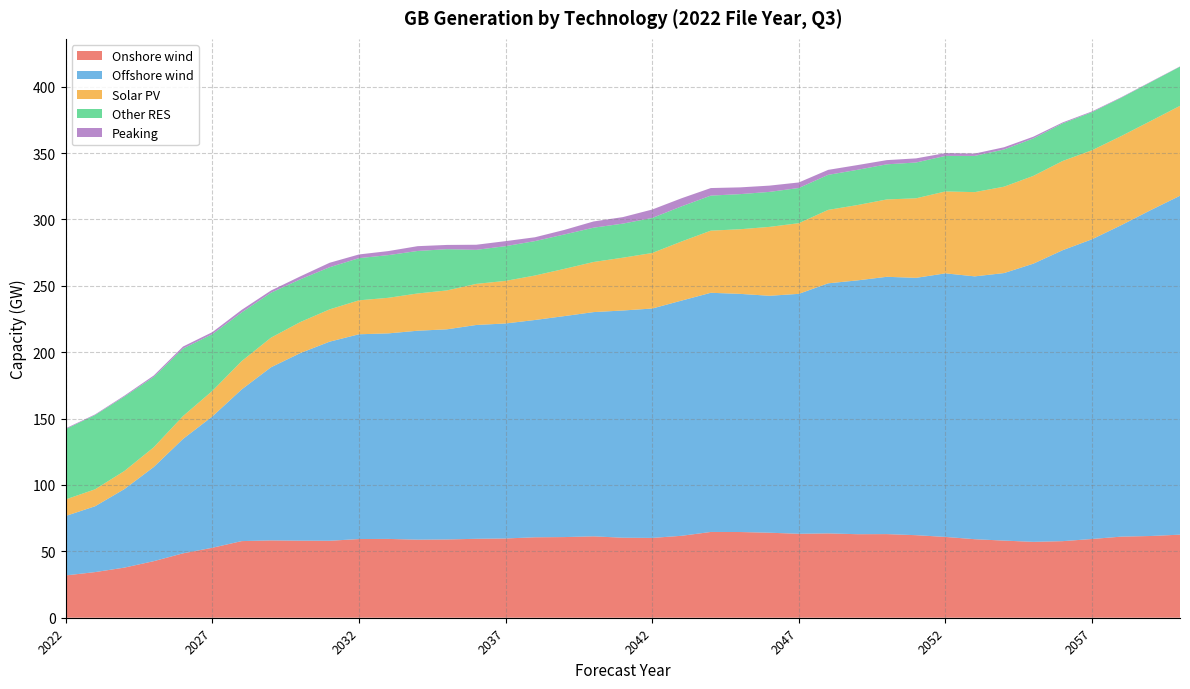

Reading left to right, list all the values displayed in this chart.

Onshore wind: 2022=31.9	2023=34.4	2024=37.8	2025=42.6	2026=48.5	2027=52.7	2028=57.7	2029=58.2	2030=58.0	2031=58.0	2032=59.3	2033=59.4	2034=58.8	2035=59.0	2036=59.5	2037=59.7	2038=60.6	2039=60.8	2040=61.3	2041=60.3	2042=60.1	2043=61.7	2044=64.6	2045=64.6	2046=64.0	2047=63.2	2048=63.5	2049=62.9	2050=63.0	2051=62.2	2052=60.9	2053=59.1	2054=58.1	2055=57.2	2056=57.7	2057=59.3	2058=61.1	2059=61.6	2060=62.6
Offshore wind: 2022=44.8	2023=49.6	2024=59.2	2025=70.9	2026=86.2	2027=98.9	2028=114.3	2029=130.4	2030=141.3	2031=150.0	2032=154.2	2033=154.8	2034=157.4	2035=158.3	2036=161.1	2037=161.9	2038=163.7	2039=166.4	2040=168.9	2041=171.2	2042=172.8	2043=177.2	2044=180.2	2045=179.4	2046=178.5	2047=180.7	2048=188.4	2049=191.2	2050=193.8	2051=193.8	2052=198.5	2053=198.0	2054=201.5	2055=209.5	2056=219.2	2057=225.8	2058=234.6	2059=245.4	2060=255.3
Solar PV: 2022=12.5	2023=12.8	2024=13.6	2025=14.8	2026=17.2	2027=19.2	2028=21.3	2029=22.3	2030=23.4	2031=24.3	2032=25.6	2033=26.8	2034=28.1	2035=29.3	2036=30.9	2037=32.1	2038=33.5	2039=35.6	2040=37.7	2041=39.8	2042=41.8	2043=44.5	2044=46.8	2045=48.7	2046=51.9	2047=53.2	2048=55.3	2049=56.7	2050=58.3	2051=59.9	2052=61.7	2053=63.5	2054=65.1	2055=66.1	2056=67.2	2057=67.0	2058=67.1	2059=67.2	2060=67.7
Other RES: 2022=53.0	2023=55.9	2024=56.1	2025=53.0	2026=50.9	2027=42.7	2028=36.7	2029=33.9	2030=32.2	2031=31.8	2032=31.8	2033=32.1	2034=32.0	2035=31.1	2036=25.6	2037=26.2	2038=25.9	2039=25.9	2040=25.8	2041=25.7	2042=26.4	2043=26.5	2044=26.4	2045=26.4	2046=26.4	2047=26.5	2048=26.4	2049=26.5	2050=26.4	2051=27.0	2052=26.8	2053=27.3	2054=28.0	2055=28.2	2056=28.3	2057=28.7	2058=28.9	2059=29.2	2060=29.5
Peaking: 2022=0.6	2023=0.5	2024=0.7	2025=1.1	2026=1.5	2027=1.5	2028=1.9	2029=1.6	2030=2.2	2031=3.4	2032=2.8	2033=3.0	2034=3.6	2035=3.2	2036=3.9	2037=3.8	2038=2.9	2039=3.4	2040=4.7	2041=4.9	2042=6.4	2043=6.1	2044=5.7	2045=5.1	2046=4.7	2047=4.2	2048=3.8	2049=3.6	2050=3.2	2051=3.1	2052=2.1	2053=1.8	2054=1.7	2055=1.3	2056=0.7	2057=0.6	2058=0.4	2059=0.3	2060=0.2